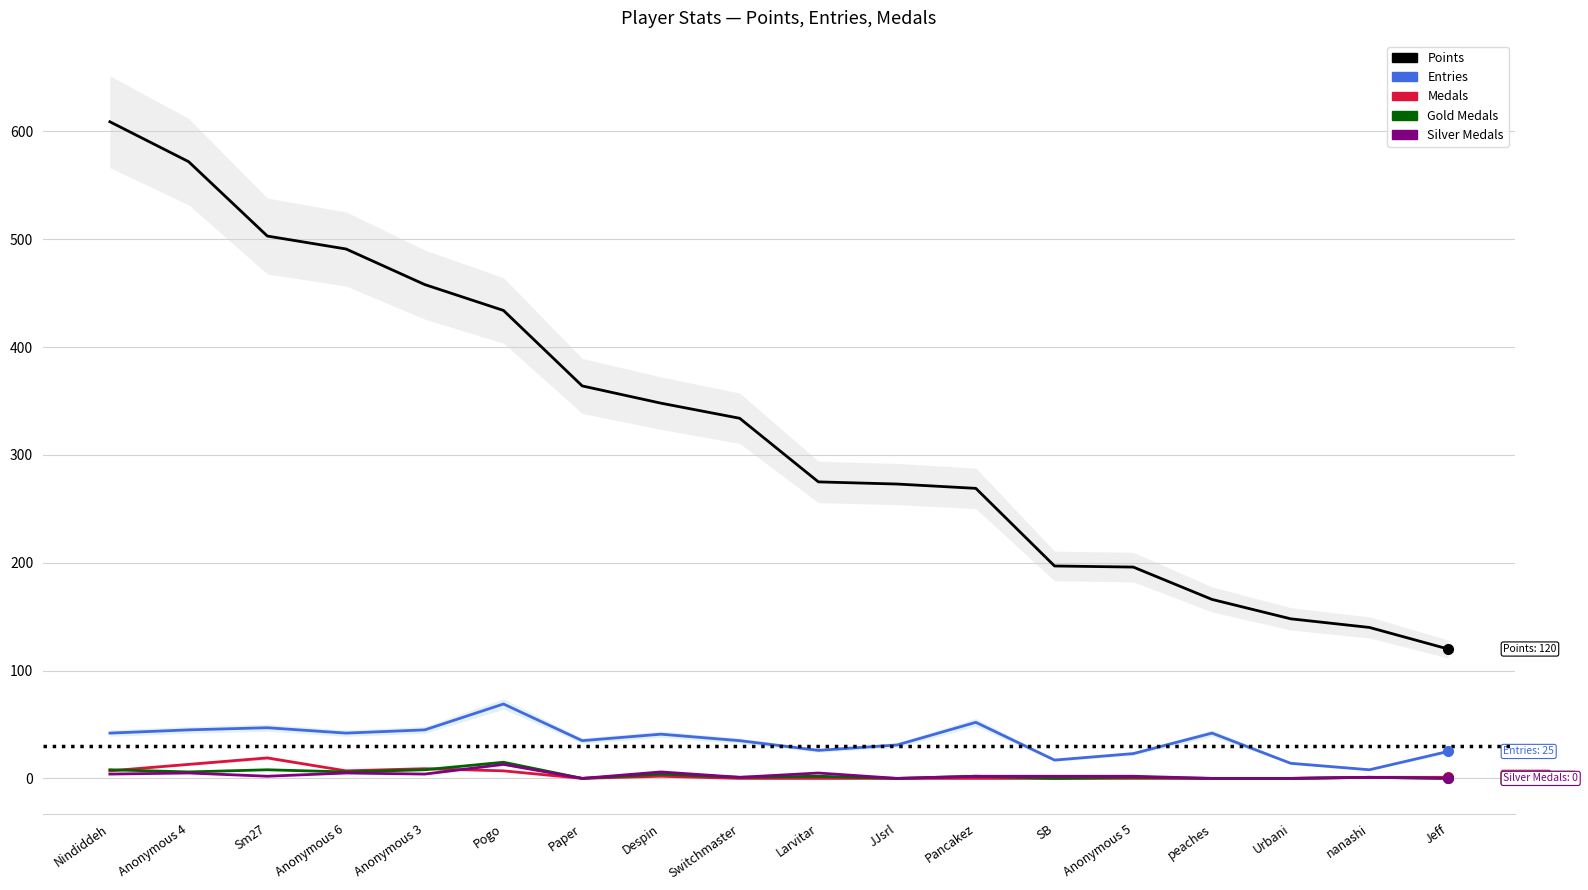

True or false: Points and Entries cross at least once.

False